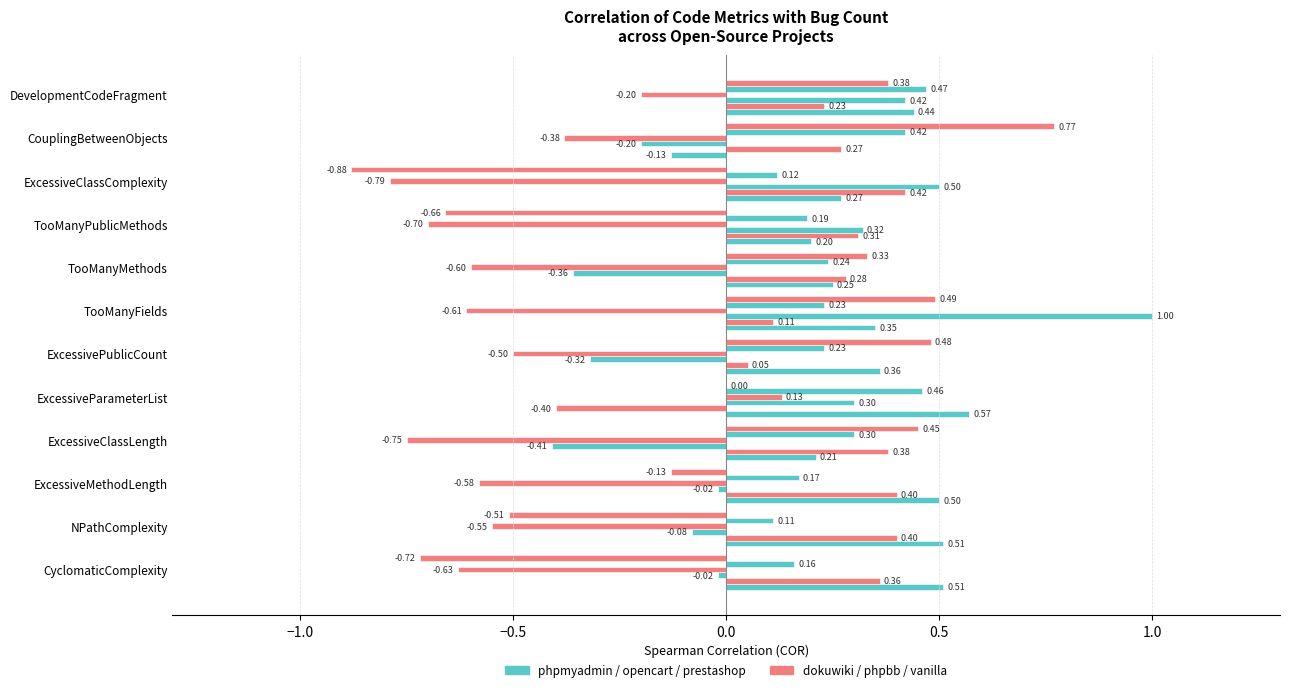

How many categories are shown in the chart?

12